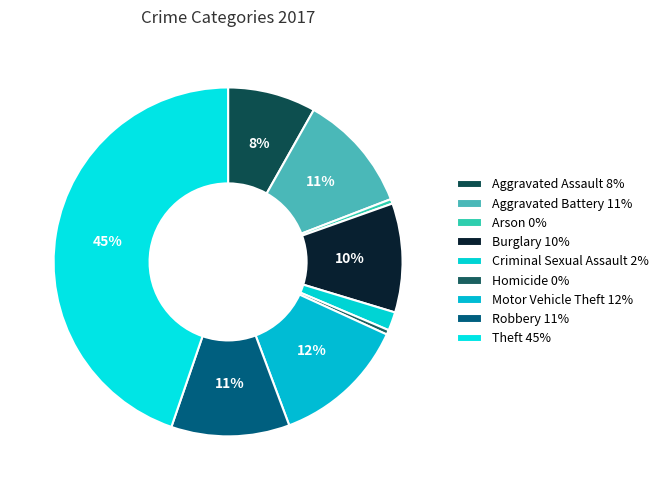

True or false: Aggravated Assault accounts for 8% of the total.

True